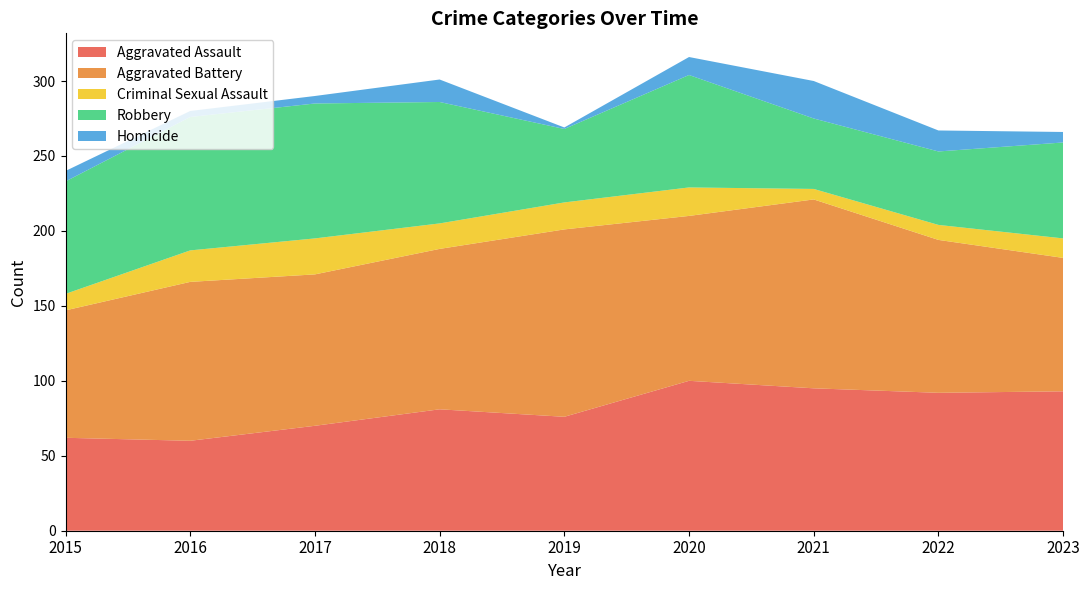

Reading left to right, list all the values displayed in this chart.

Aggravated Assault: 62	60	70	81	76	100	95	92	93
Aggravated Battery: 85	106	101	107	125	110	126	102	89
Criminal Sexual Assault: 11	21	24	17	18	19	7	10	13
Robbery: 75	89	90	81	49	75	47	49	64
Homicide: 7	4	5	15	1	12	25	14	7